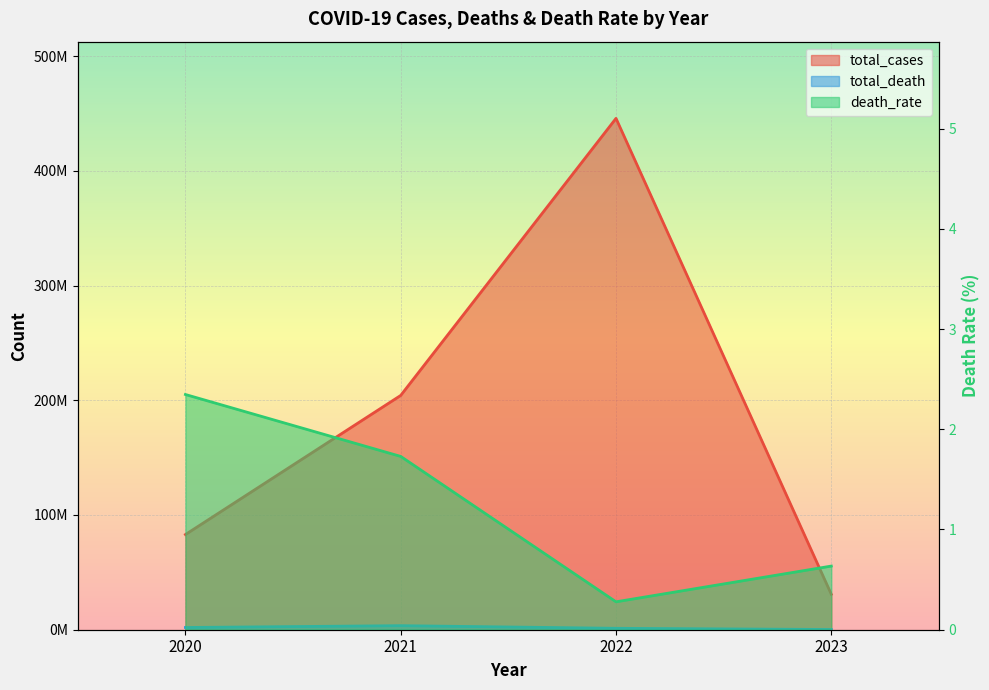

What is the spread (max minus min) of values at 2023?

30895991.4